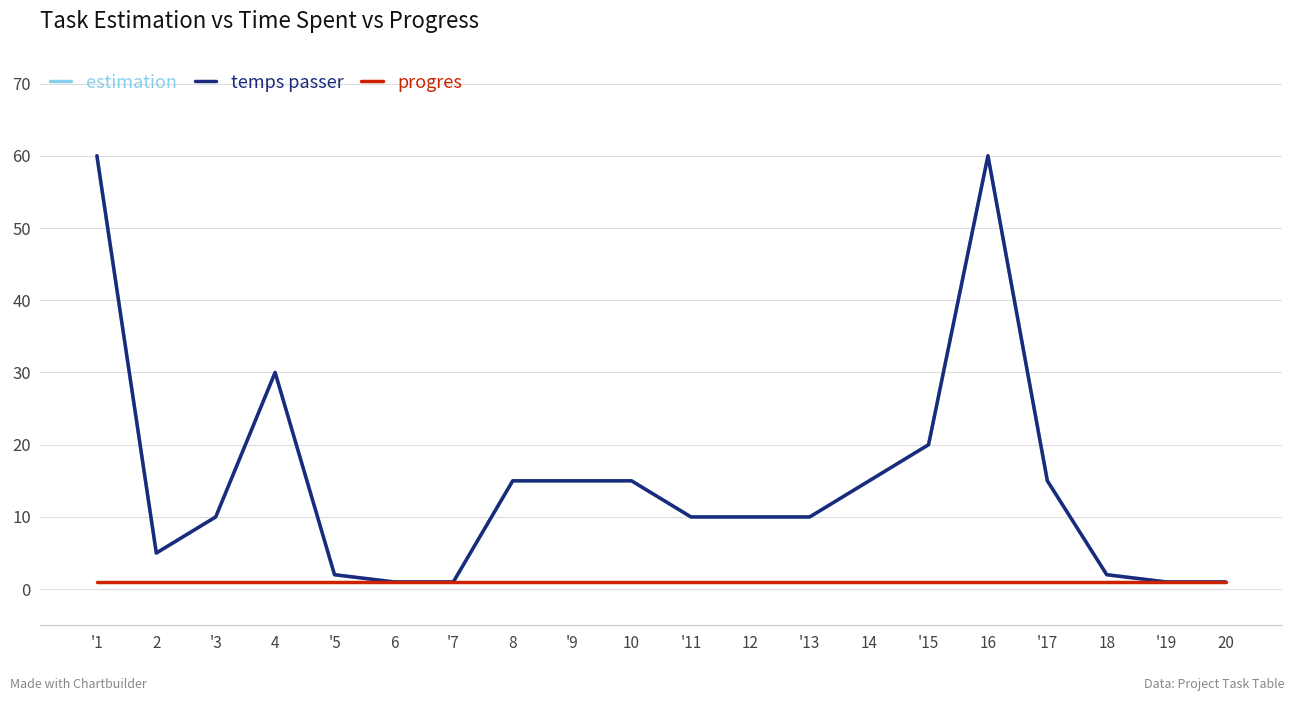

Does the chart display data point markers on the line(s)?

No